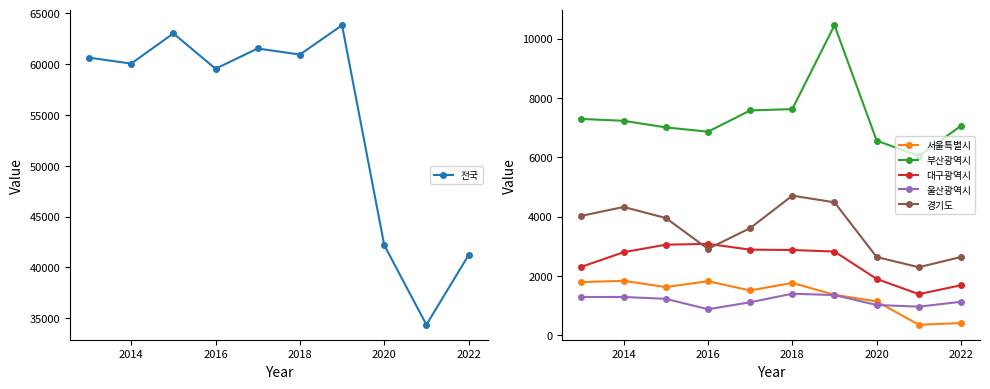

What is the sum of all 울산광역시 values?

11618.0